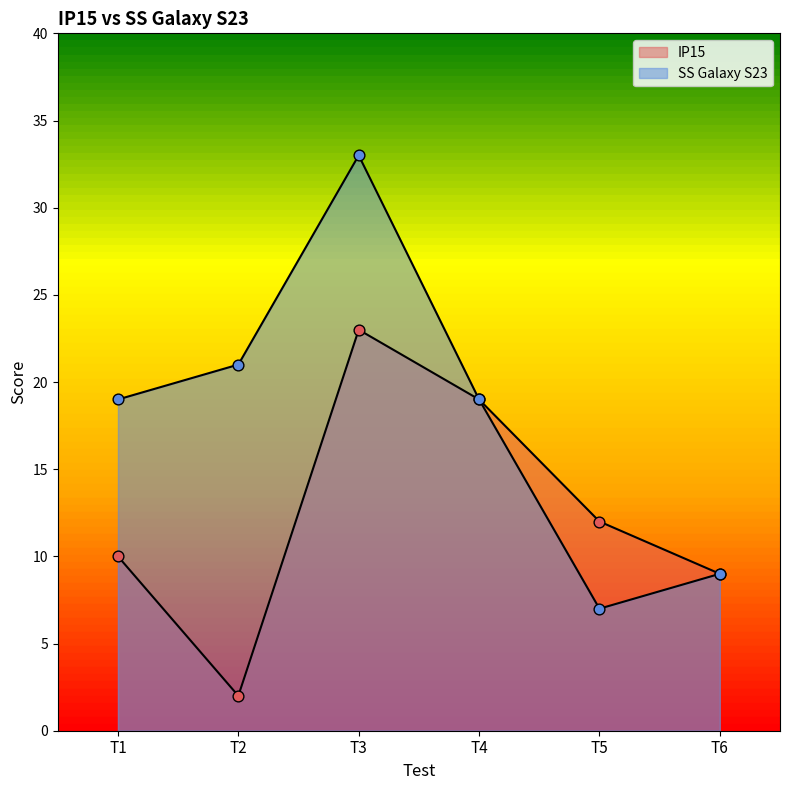

At how many categories does at least one series exceed 27?

1